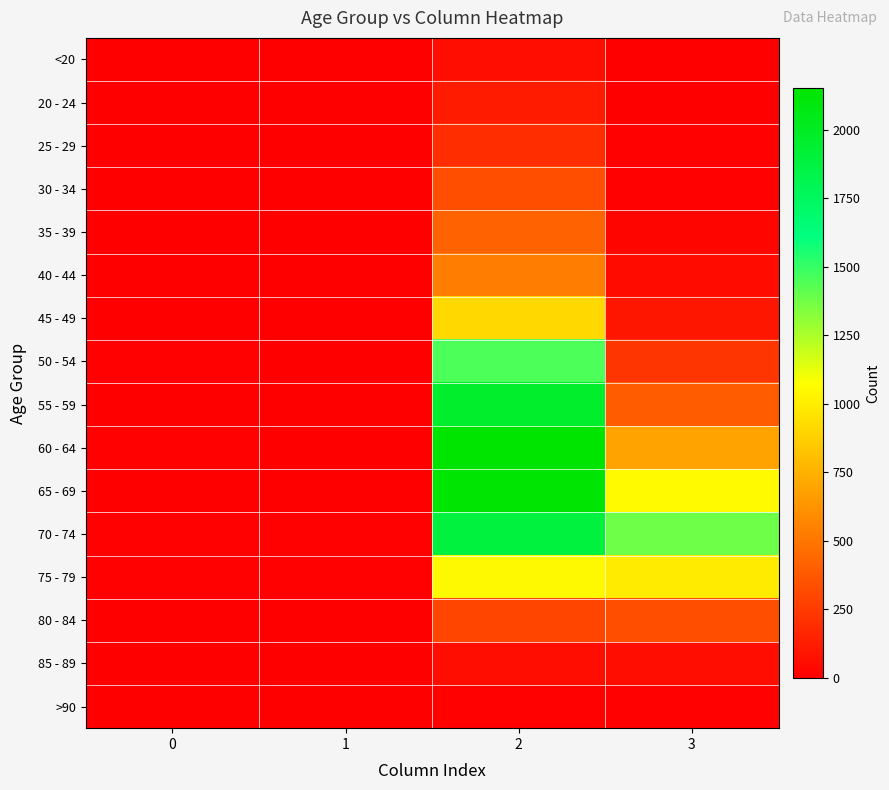

What is the greatest value displayed?

2151